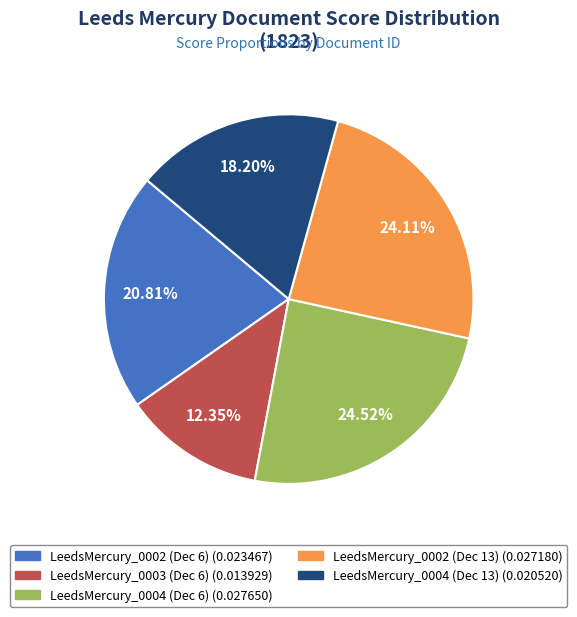

To the nearest percent, what is the difference between the largest and smallest slice percentages?

12%